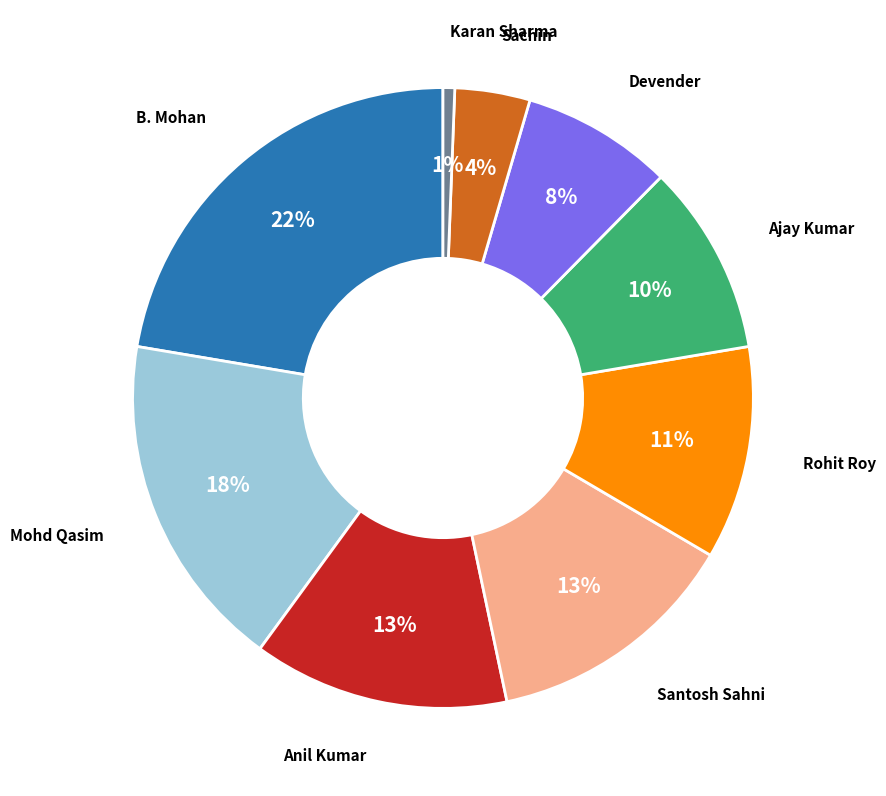

Count the number of slices in the pie.

9